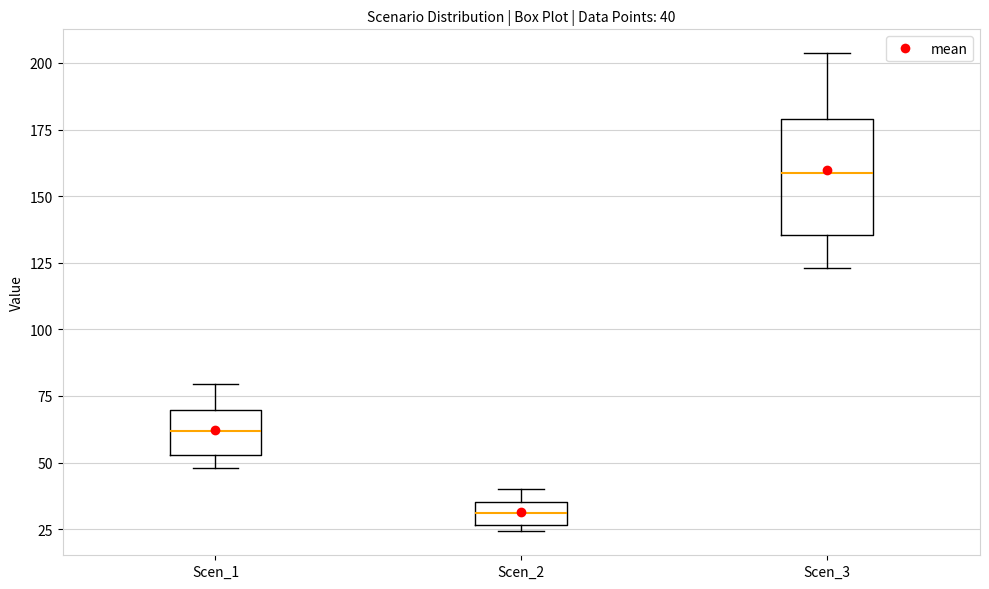

Comparing the boxes themselves (not the whiskers), which one is the tallest?

Scen_3